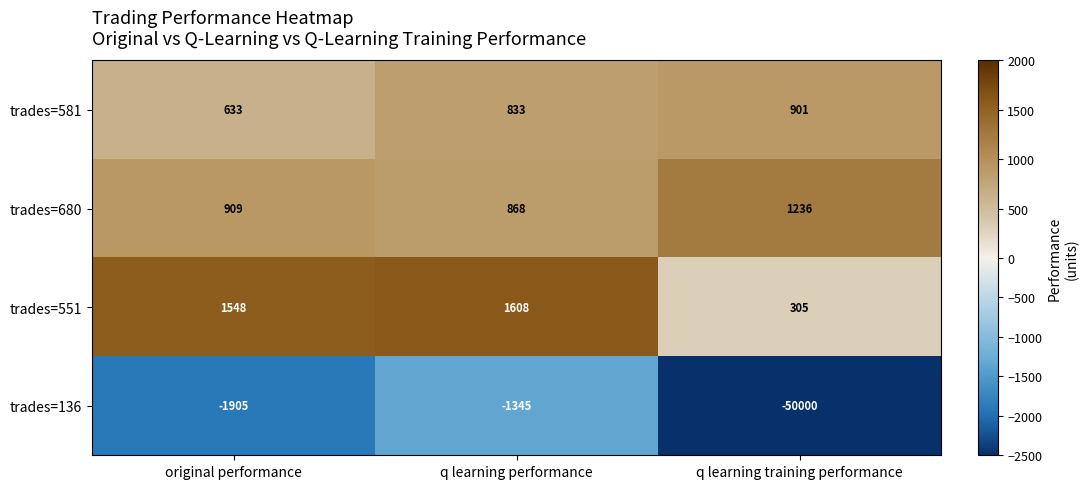

List the labels in order of trades=551 value, smallest first.

q learning training performance, original performance, q learning performance